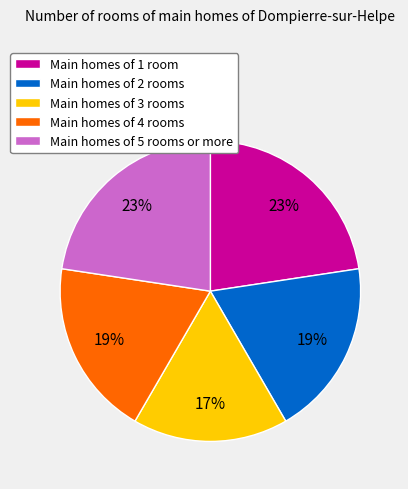

Combined, do Main homes of 1 room and Main homes of 5 rooms or more account for over 50%?

No